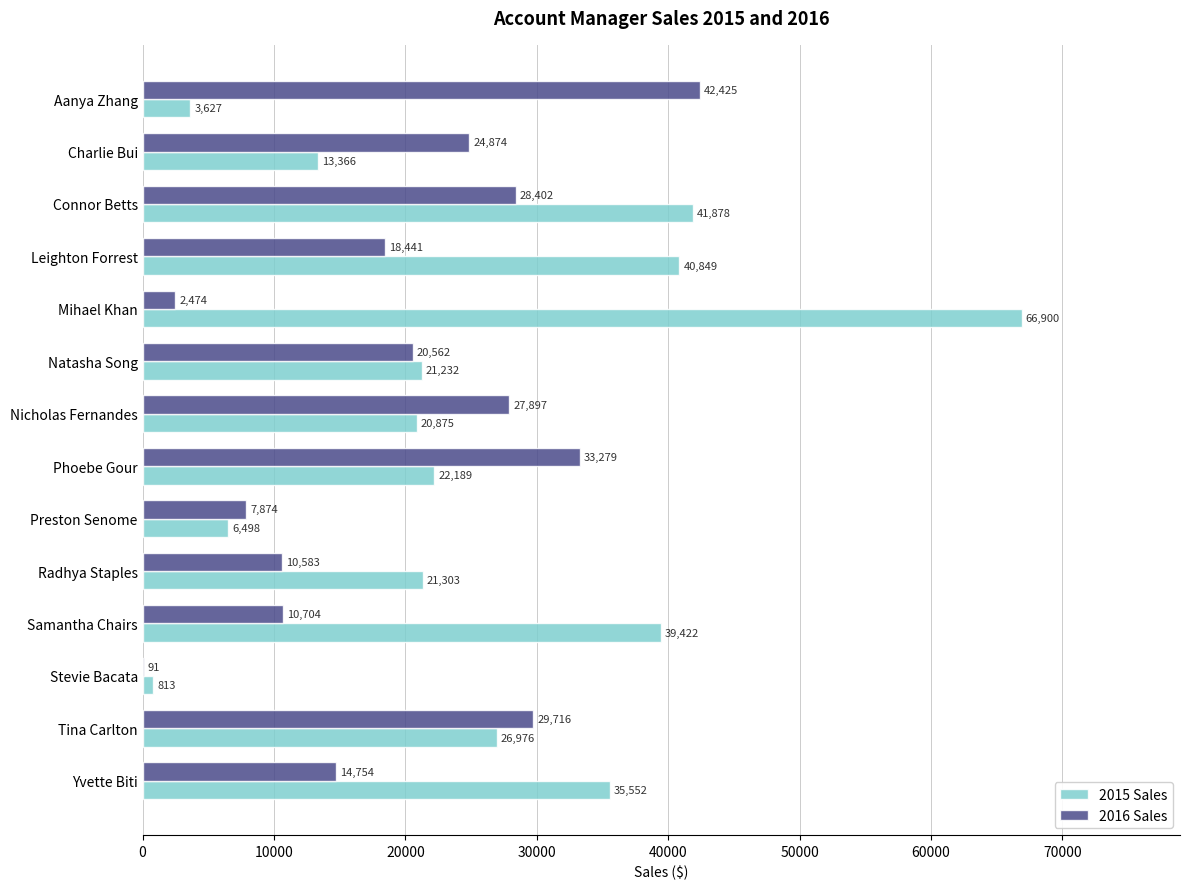

At which category is the sum across all series the highest?

Connor Betts